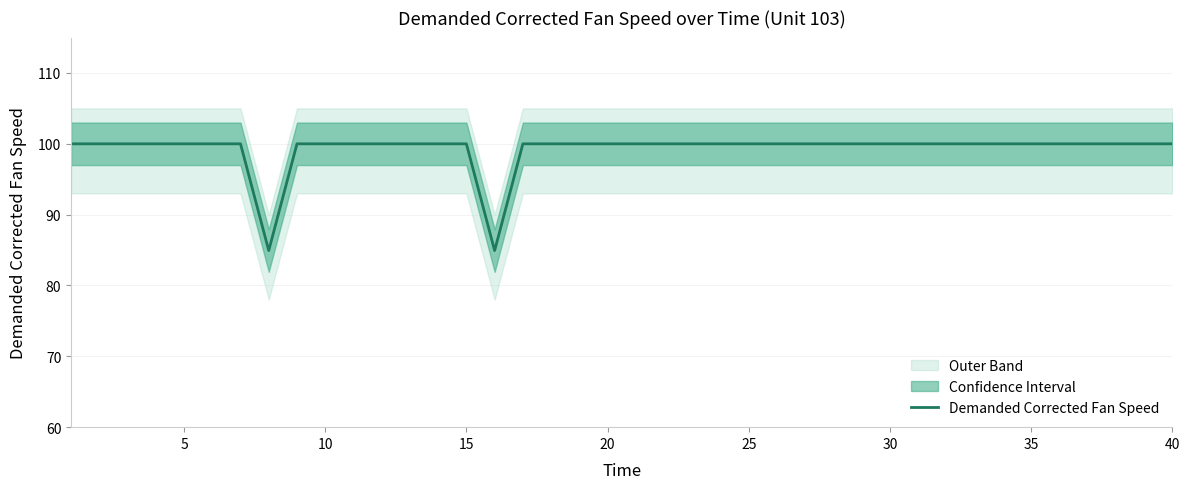

What is the difference between the maximum and second lowest values?

15.1